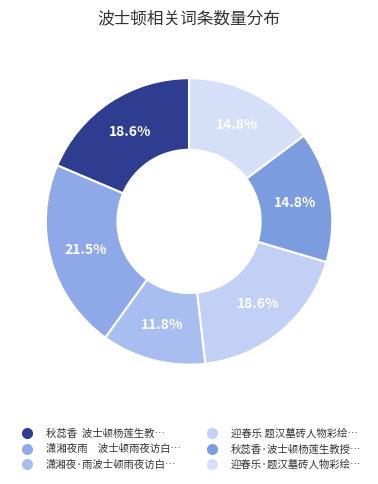

How many segments does this pie chart have?

6